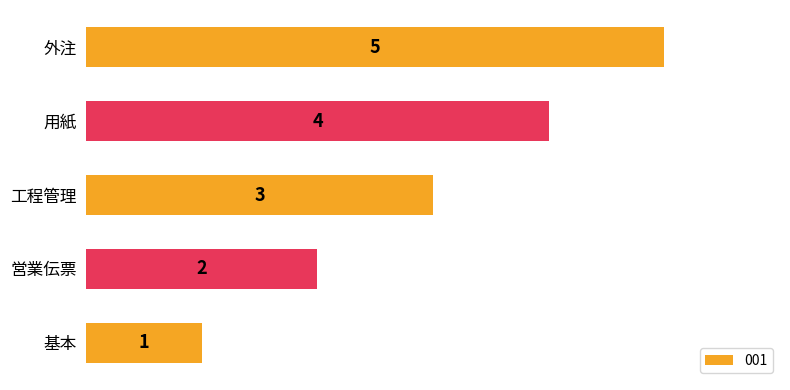

Between 工程管理 and 営業伝票, which is larger?

工程管理